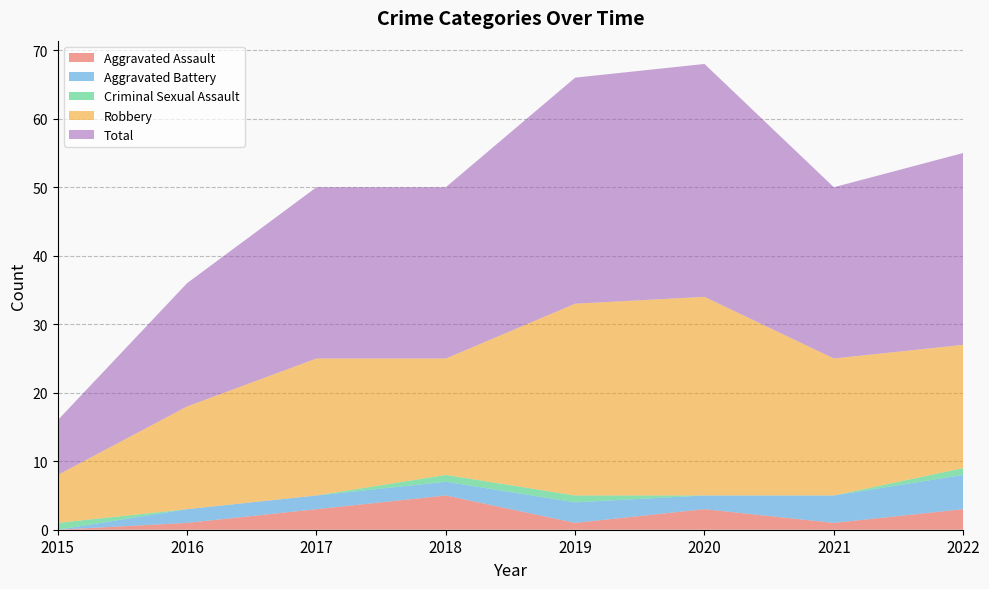

Reading left to right, what are all the values shown in this chart?

Aggravated Assault: 2015=0	2016=1	2017=3	2018=5	2019=1	2020=3	2021=1	2022=3
Aggravated Battery: 2015=0	2016=2	2017=2	2018=2	2019=3	2020=2	2021=4	2022=5
Criminal Sexual Assault: 2015=1	2016=0	2017=0	2018=1	2019=1	2020=0	2021=0	2022=1
Robbery: 2015=7	2016=15	2017=20	2018=17	2019=28	2020=29	2021=20	2022=18
Total: 2015=8	2016=18	2017=25	2018=25	2019=33	2020=34	2021=25	2022=28